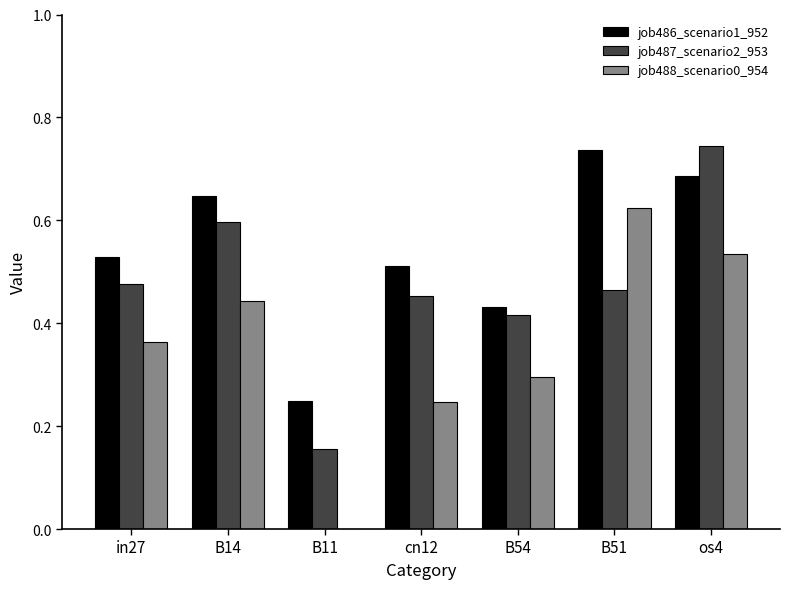

Is it true that job486_scenario1_952 equals 1.2 at os4?

False